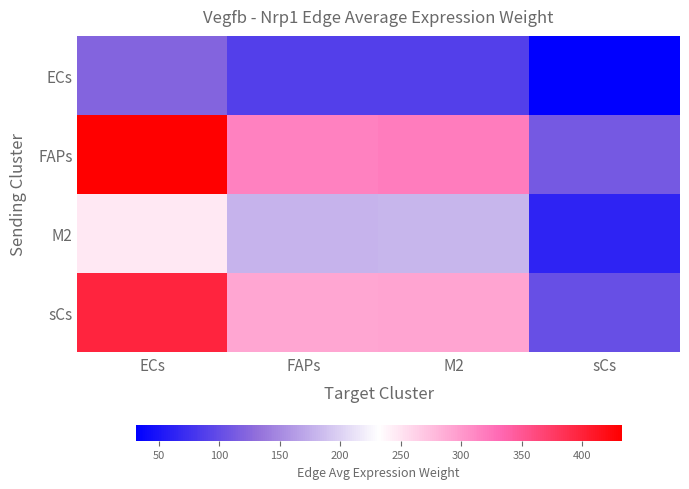

At how many categories does at least one series exceed 165?

3